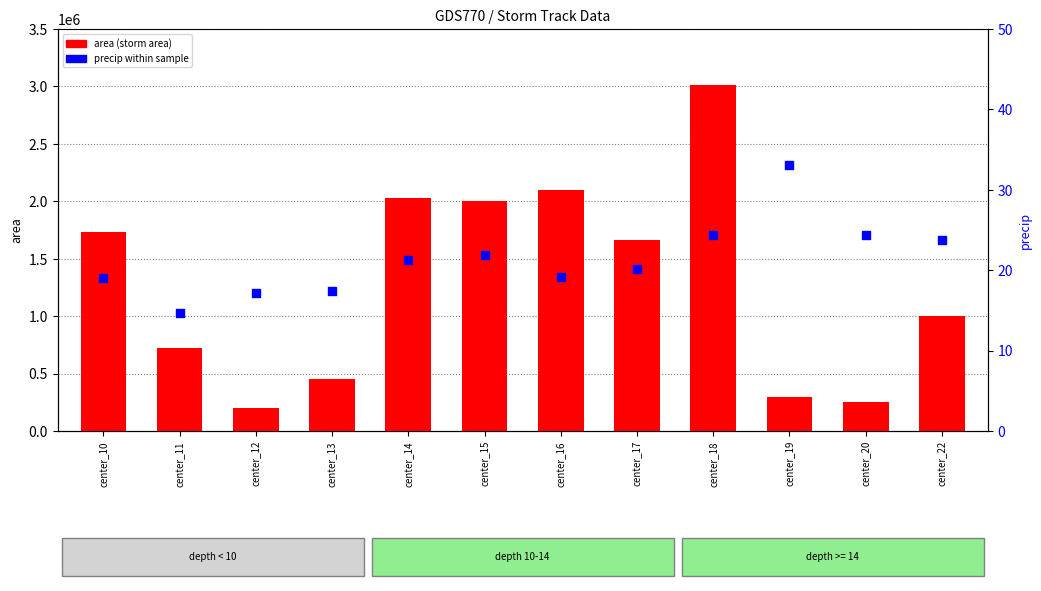

What are all the series names shown in the legend?

area (storm area), precip